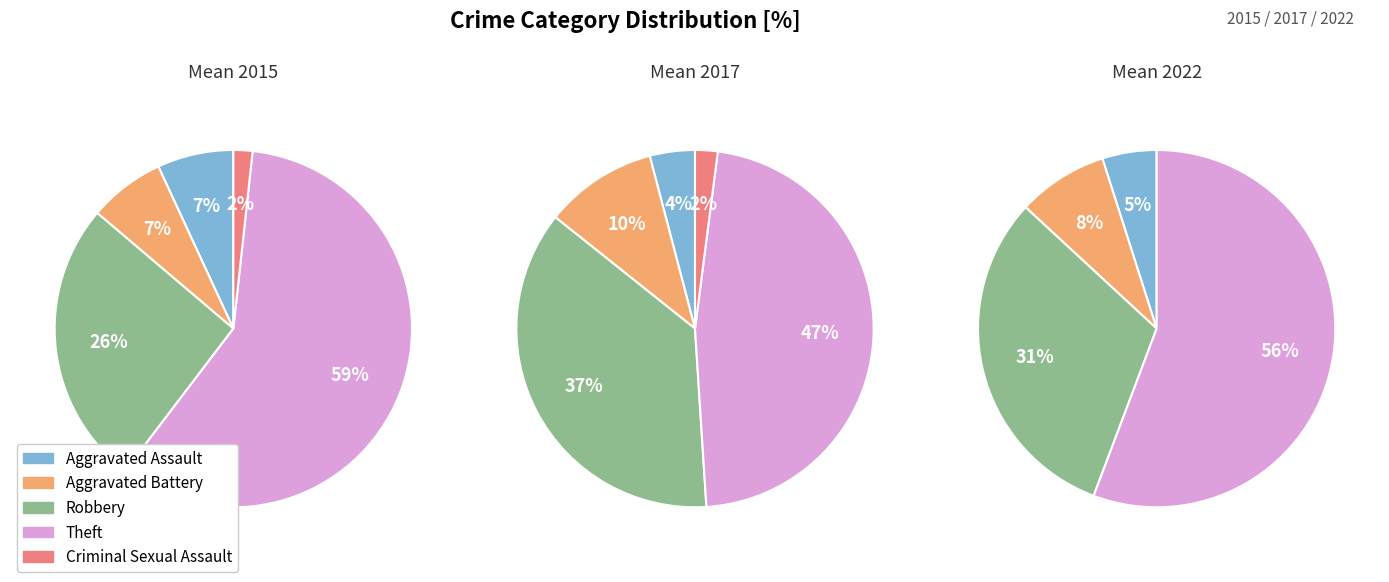

The Criminal Sexual Assault slice represents 2% of the pie. True or false?

True